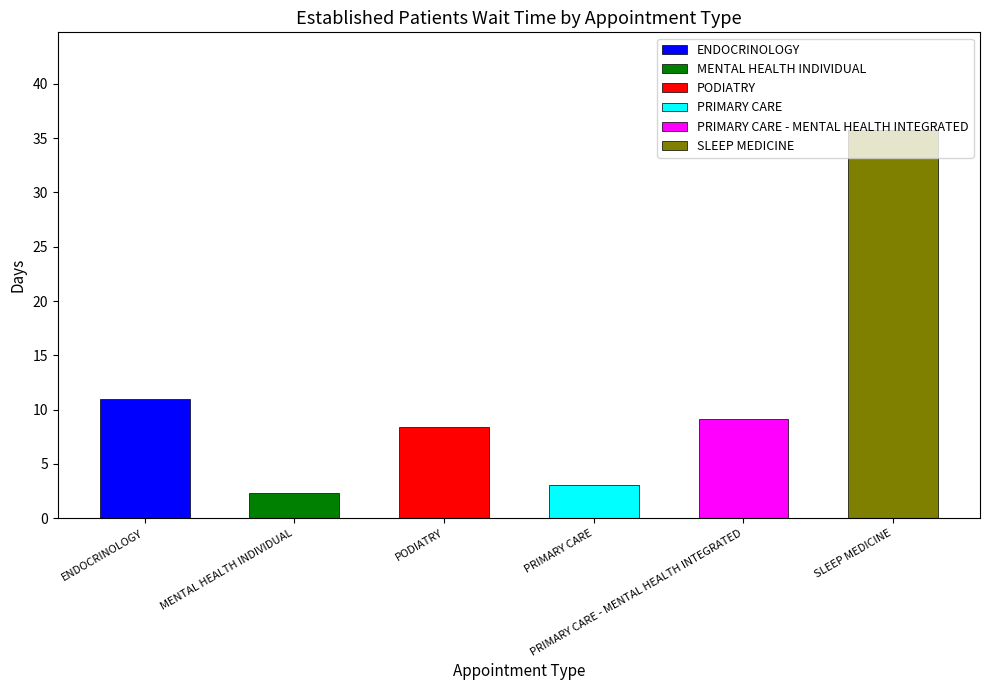

At which category does the chart reach its minimum across all series?

MENTAL HEALTH INDIVIDUAL